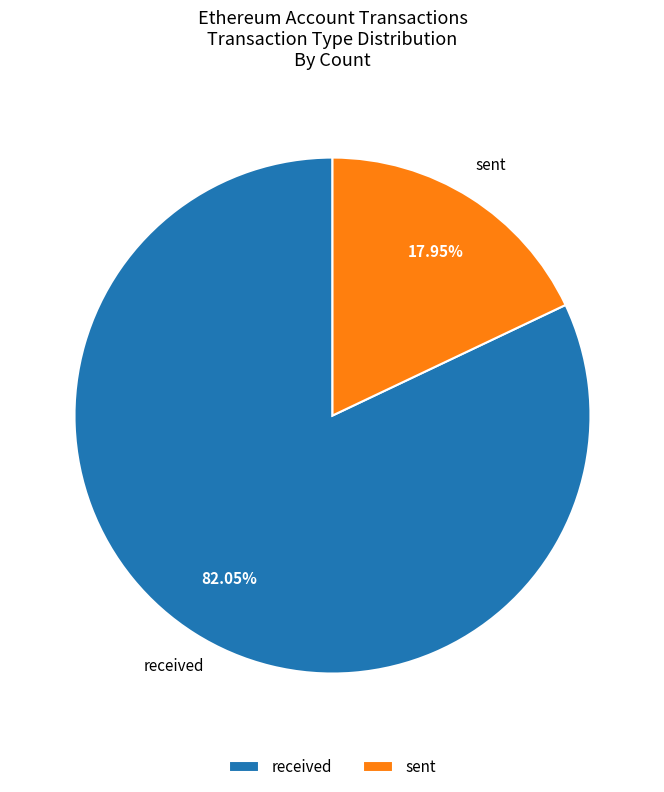

What is the smallest slice in the pie chart?

sent